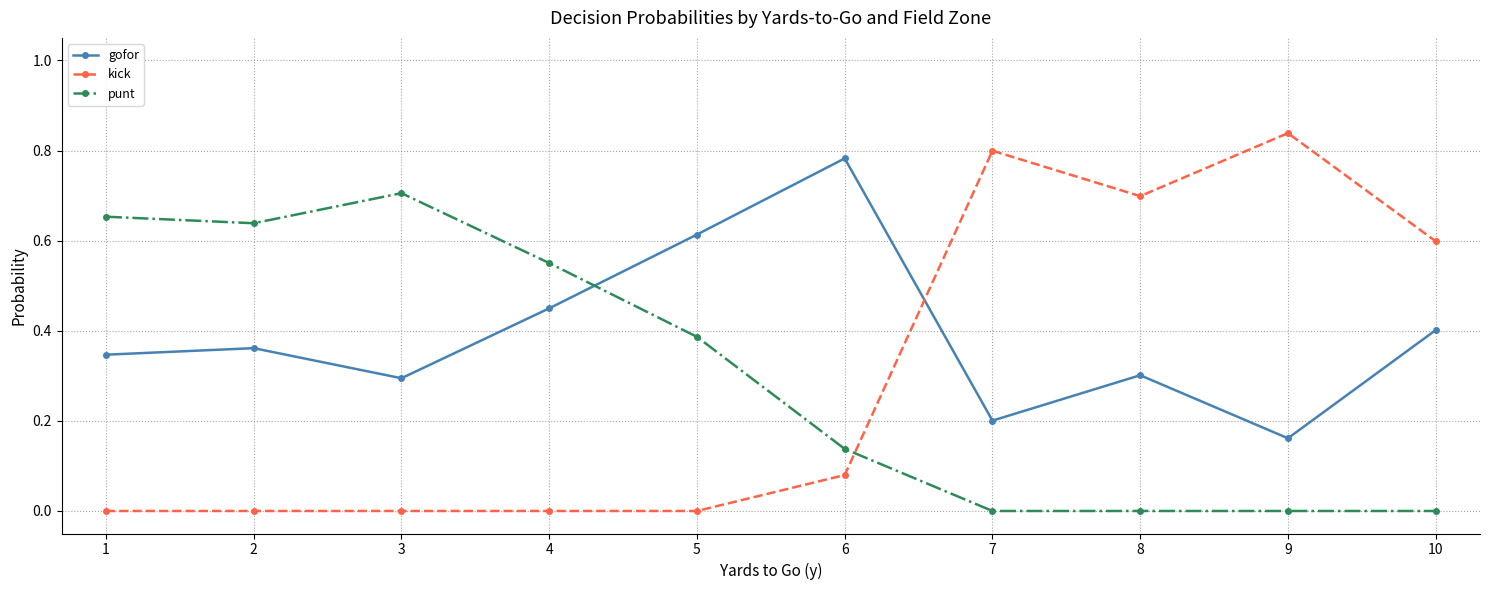

The punt series shows 0.4 at 5. True or false?

True